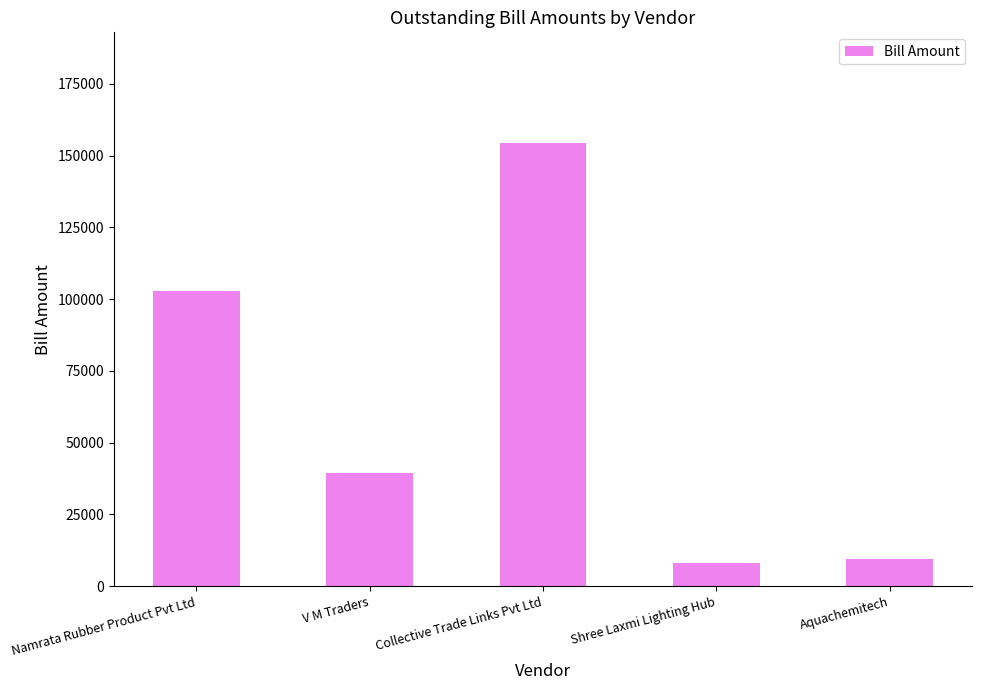

Does the chart contain stacked bars?

No